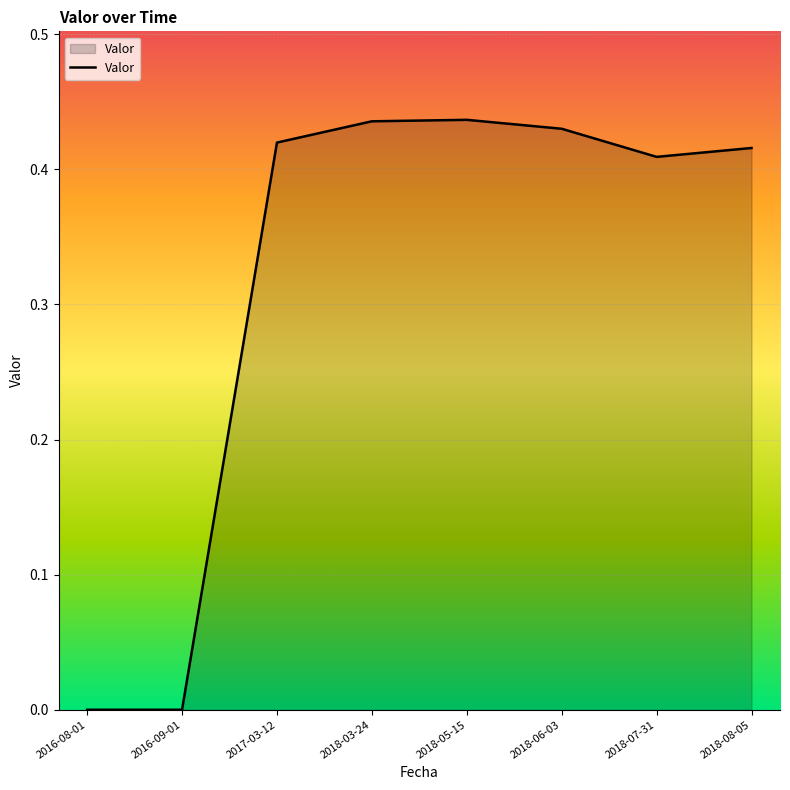

What is the sum of the values at 2018-03-24 and 2018-05-15?

0.9